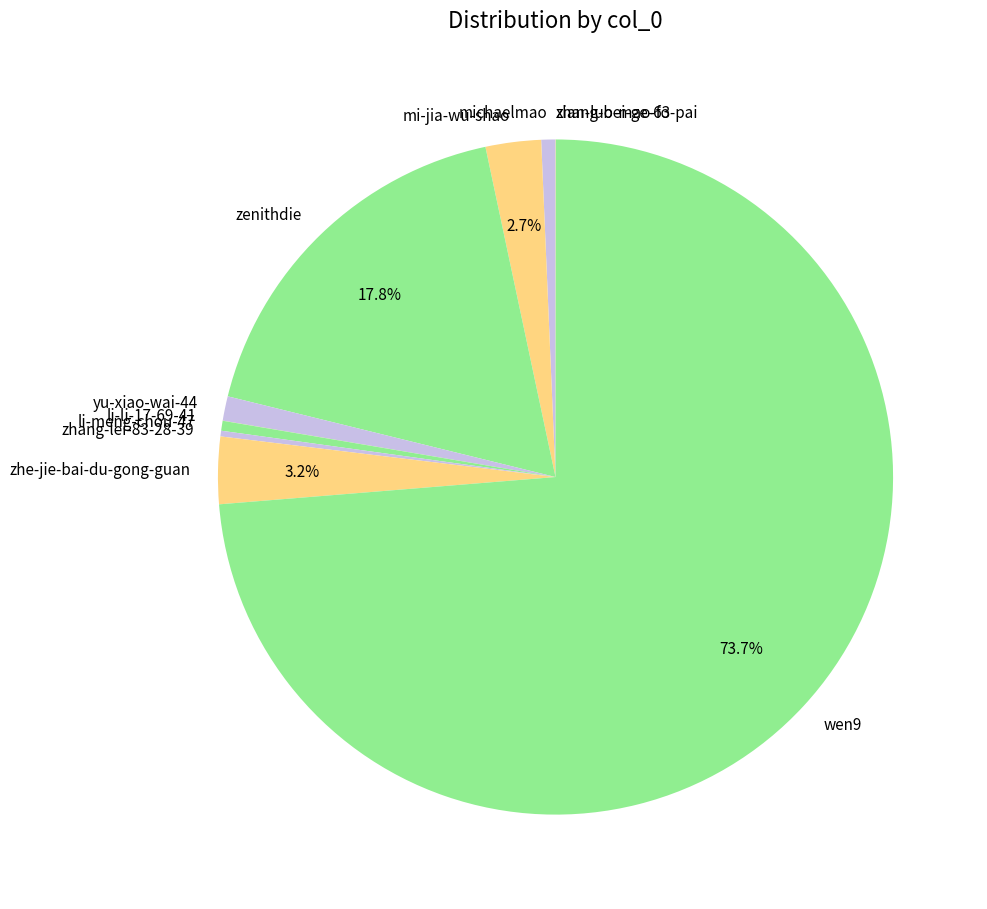

What is the largest slice in the pie chart?

wen9